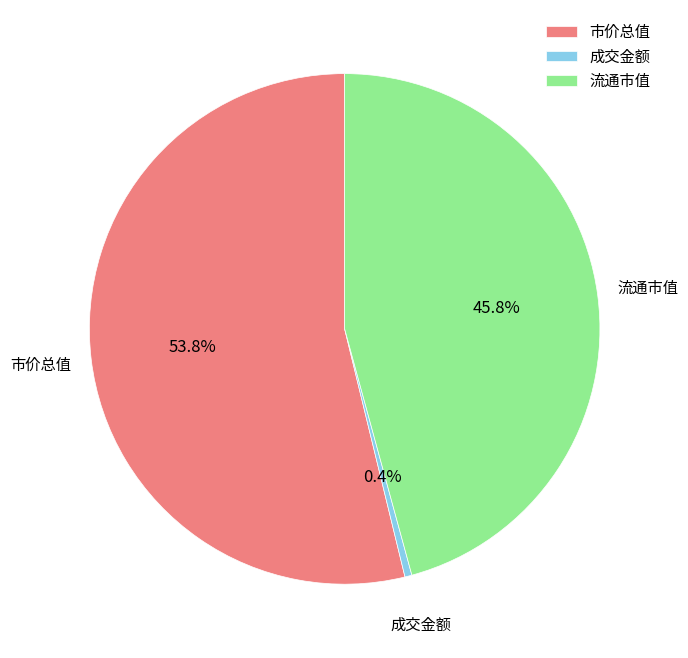

What percentage do 成交金额 and 市价总值 together represent?

54.2%